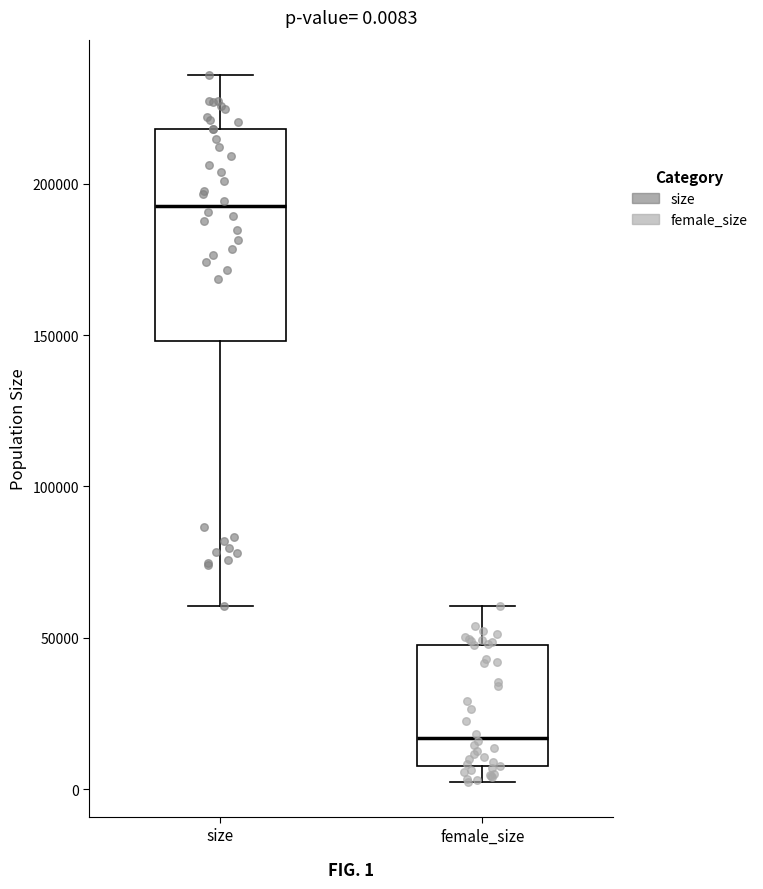

Which box is the tallest, from its lower edge to its upper edge?

size